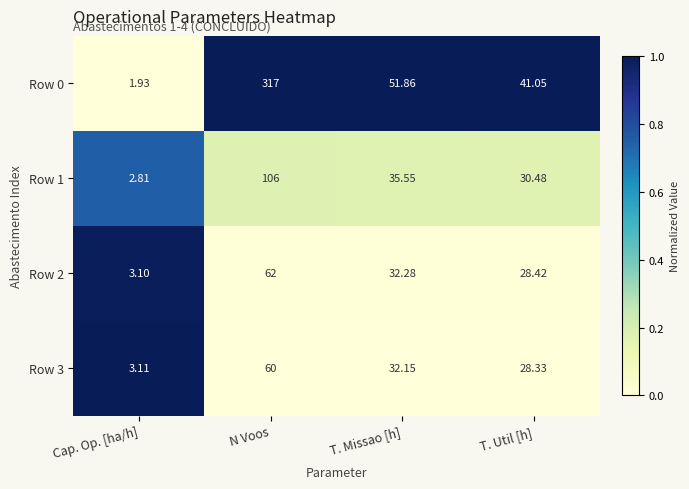

At which label does Row 2 first exceed 32?

N Voos